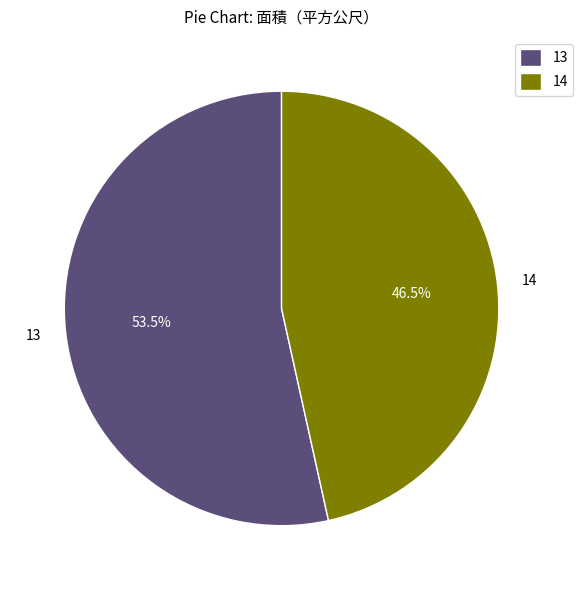

Rank the categories by value from highest to lowest.

13, 14